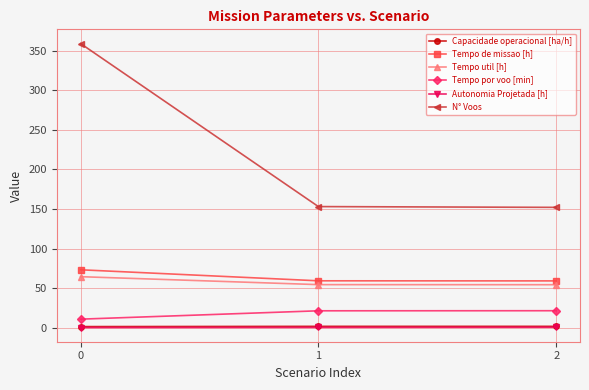

Does the chart have visible grid lines?

Yes